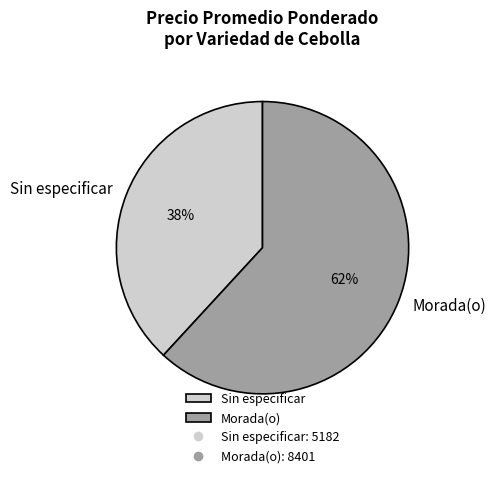

To the nearest percent, what portion does Sin especificar represent?

38%